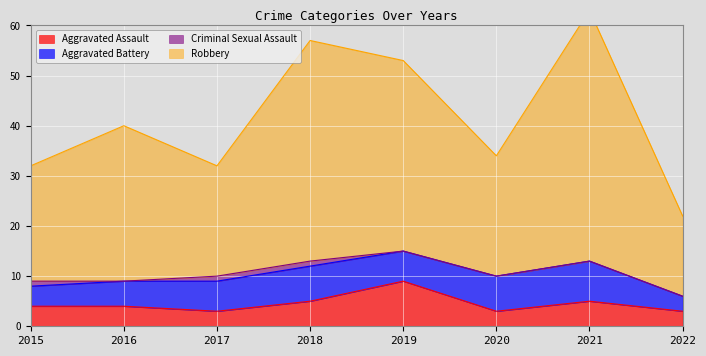

At how many categories does at least one series exceed 53?

2